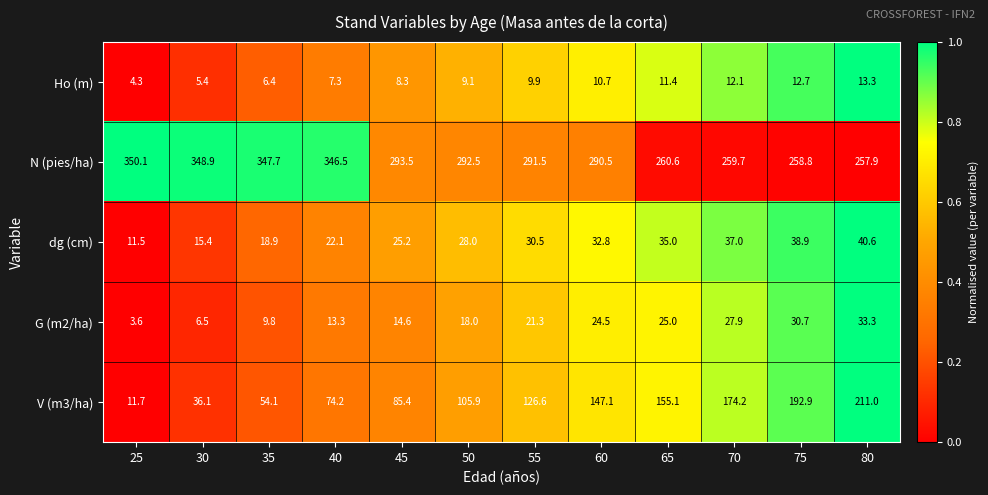

What is the average value of the Ho (m) series?

9.2